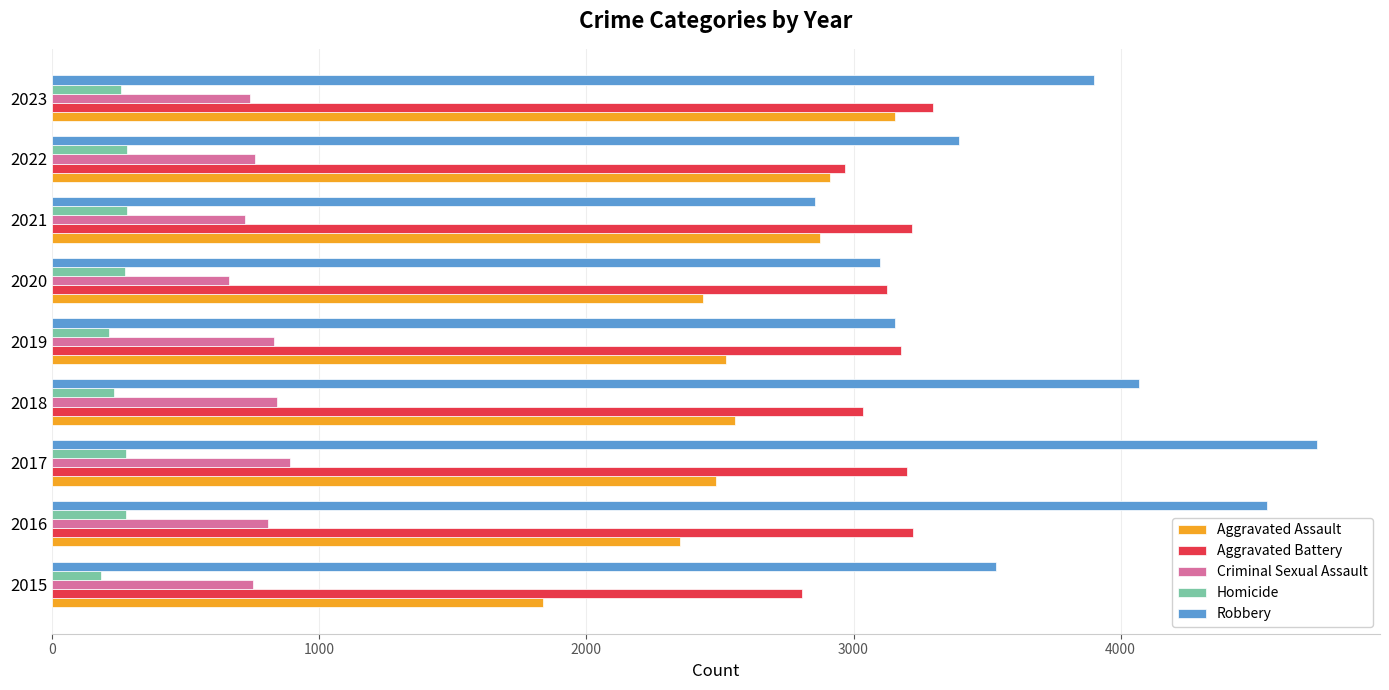

Rank the series at 2016 from highest to lowest value.

Robbery, Aggravated Battery, Aggravated Assault, Criminal Sexual Assault, Homicide